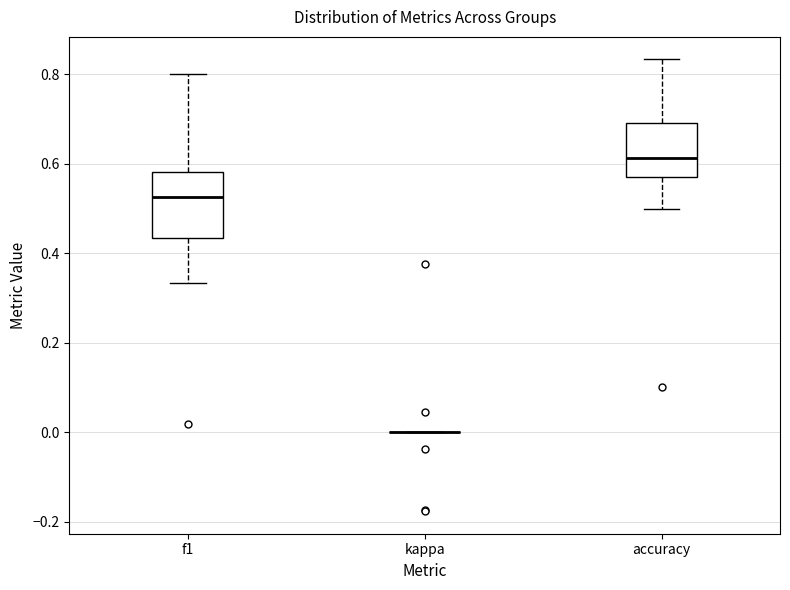

Which box is the tallest, from its lower edge to its upper edge?

f1